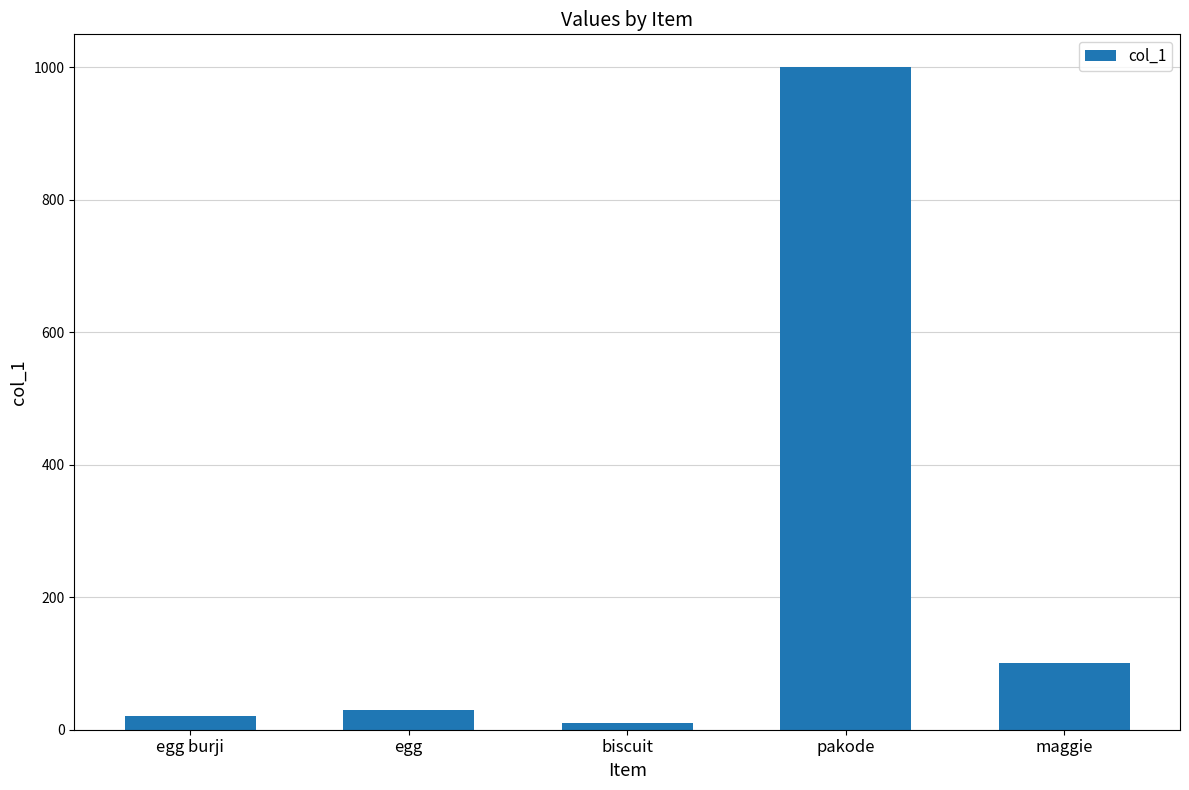

What is the label of the 1st bar from the left?

egg burji